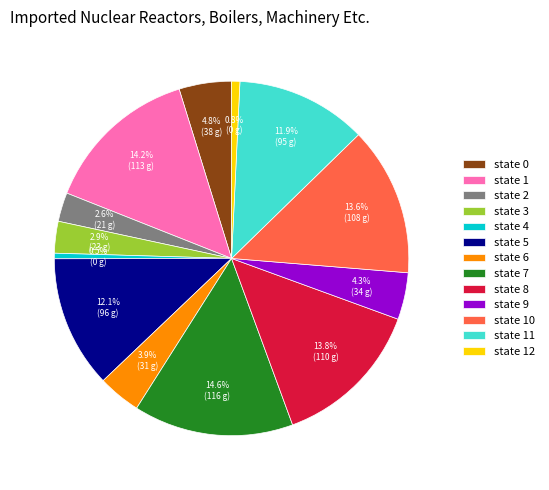

Is it true that state 9 is 17% of the pie?

False